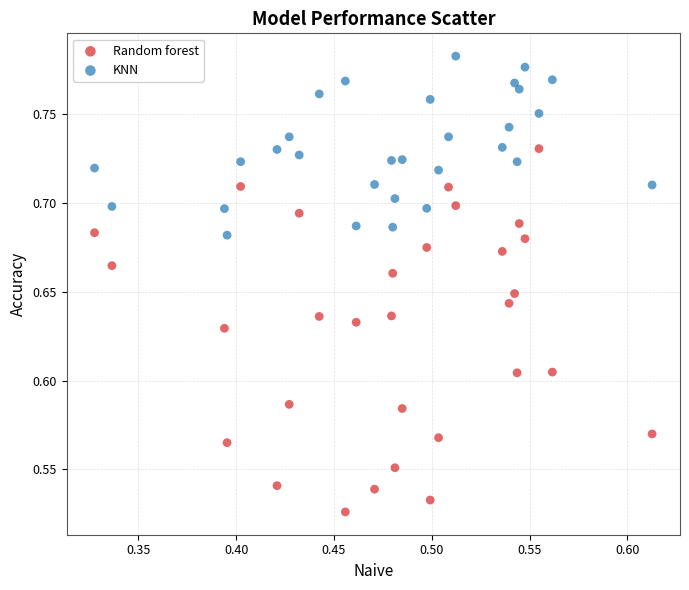

Which series contains the highest Y value?

KNN